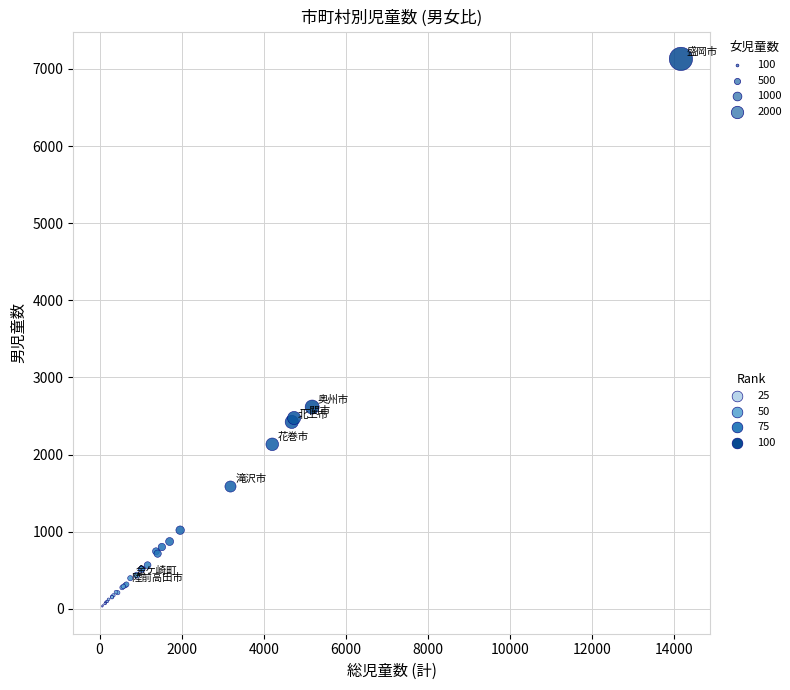

What Y value in the scatter plot is closest to 3581?

2617